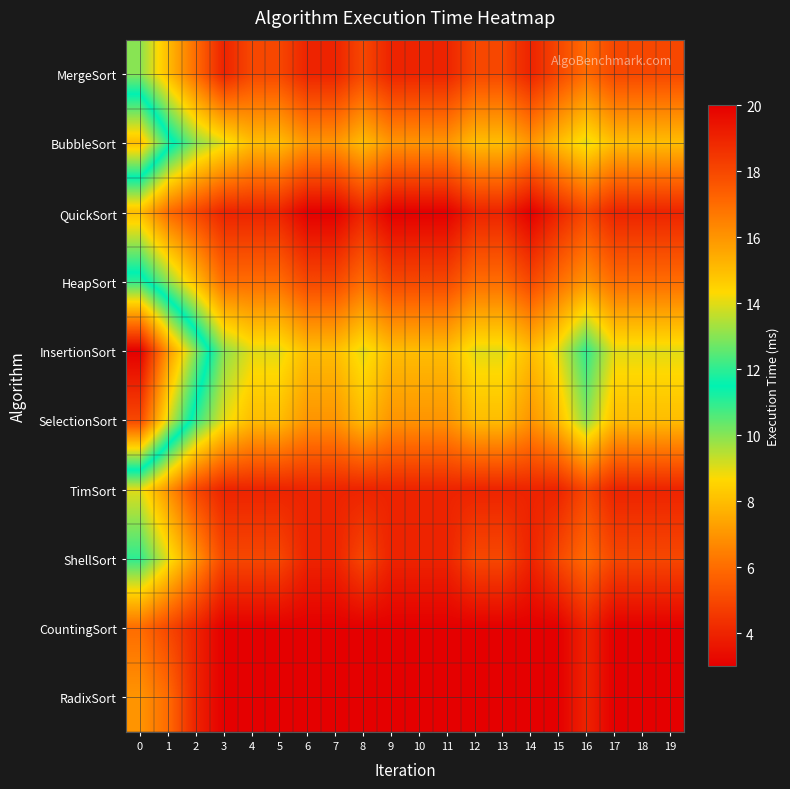

What is the total value across all series at 8?

55